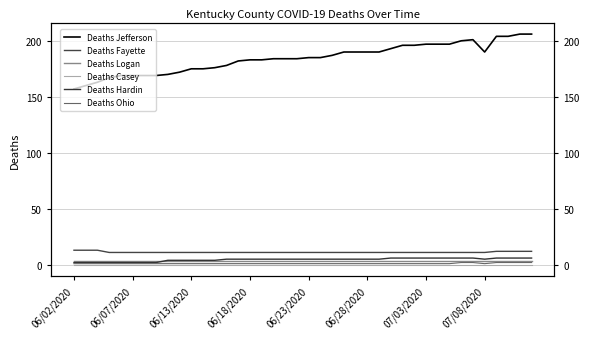

What is the highest value of the Deaths Hardin series?

6